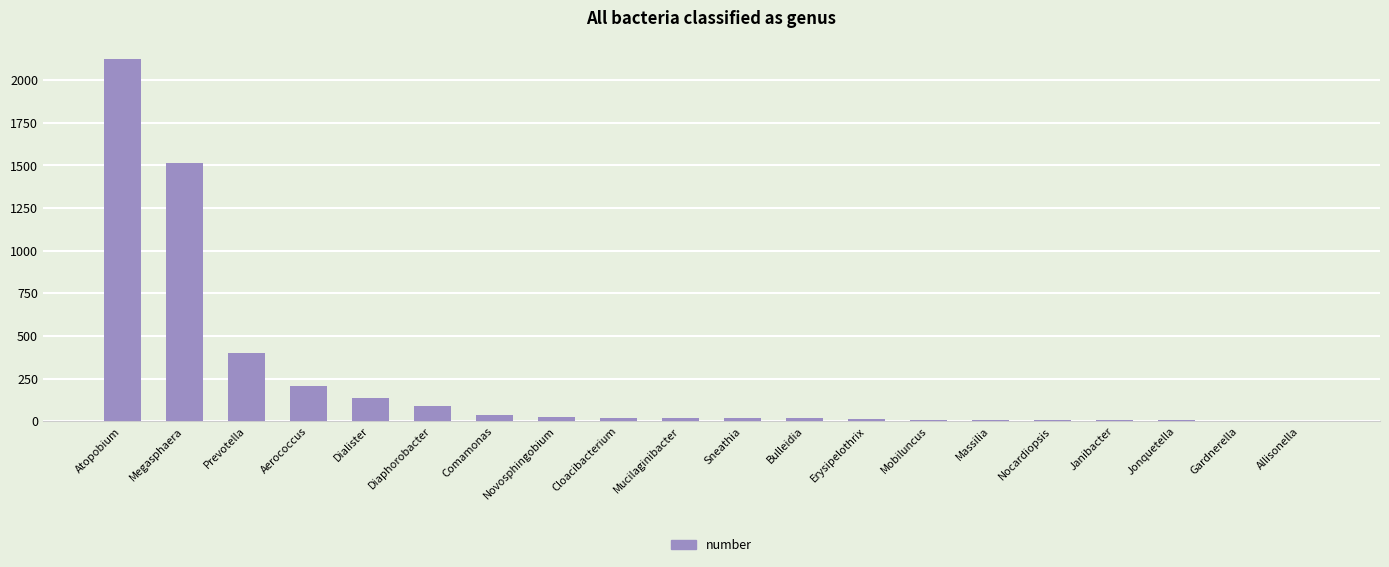

At which label is the value closest to 1064?

Megasphaera